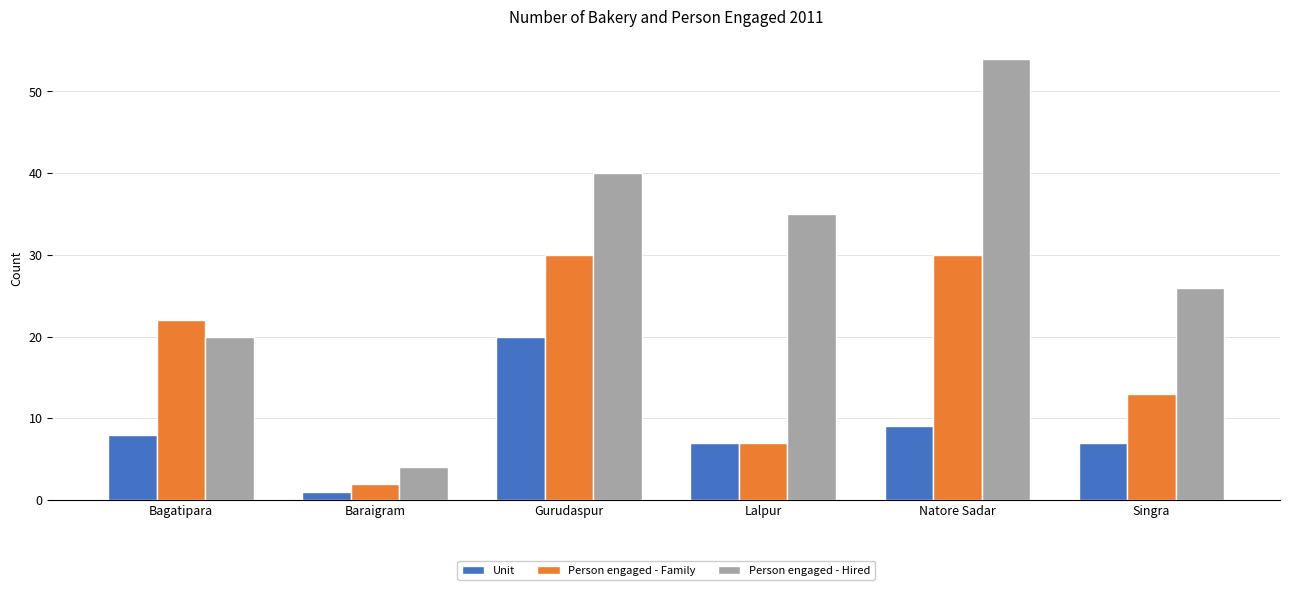

Read the Unit value at Gurudaspur.

20